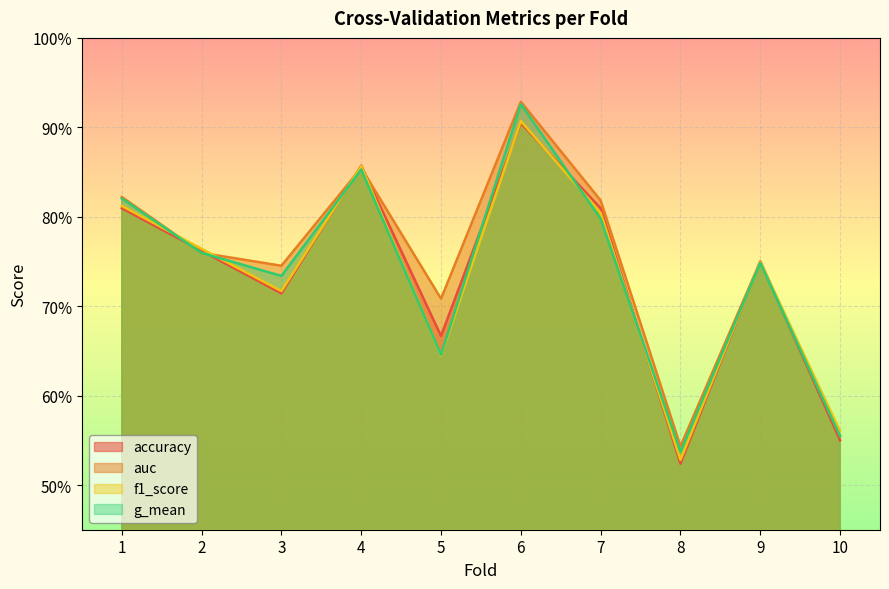

True or false: auc has a value of 1.1 at 2.

False